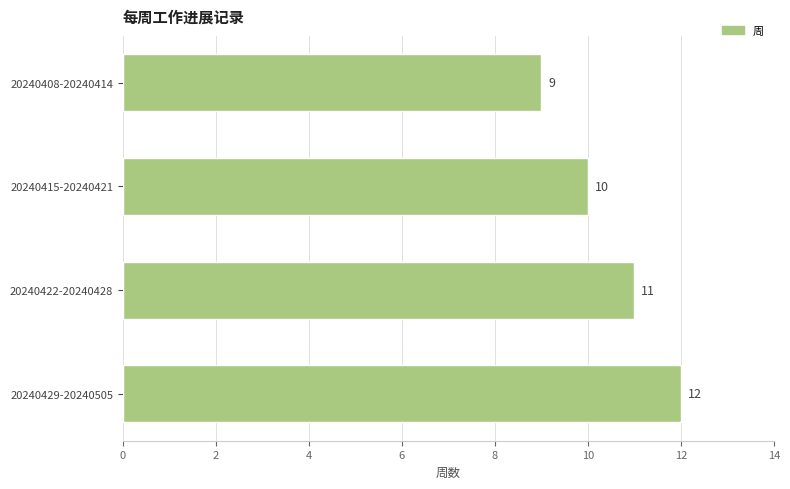

Is it true that the value at 20240408-20240414 is 9?

True